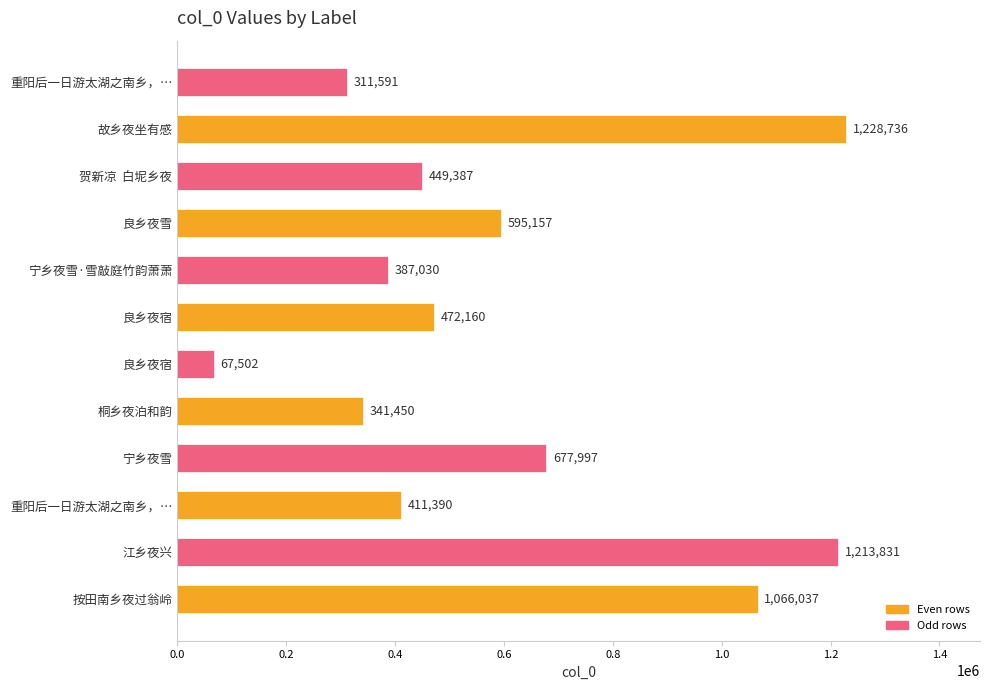

What is the change in value from 按田南乡夜过翁岭 to 贺新凉  白坭乡夜?

-616650